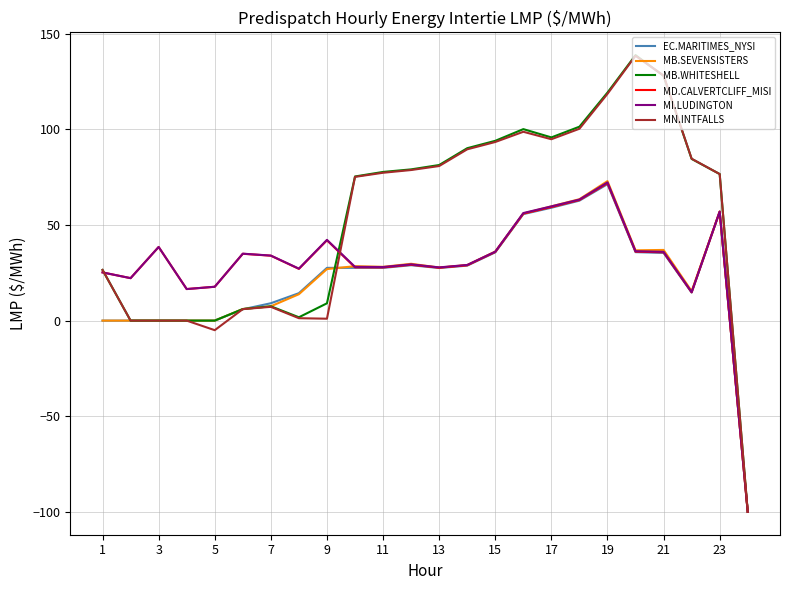

What is the minimum value shown in the chart?

-100.0